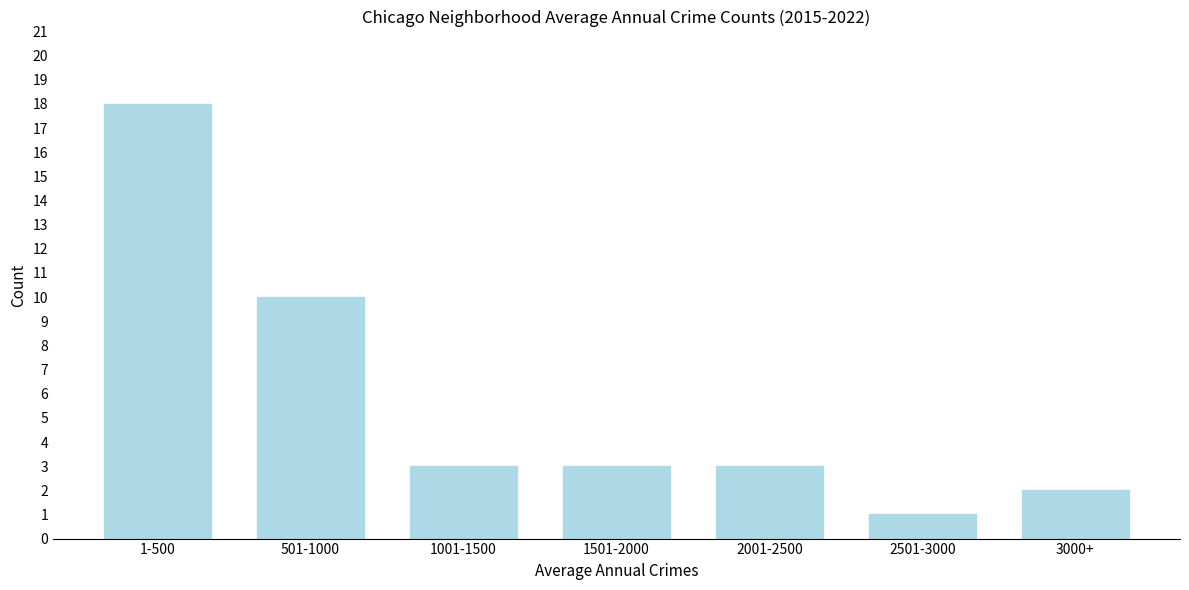

Reading left to right, list all the values displayed in this chart.

18	10	3	3	3	1	2